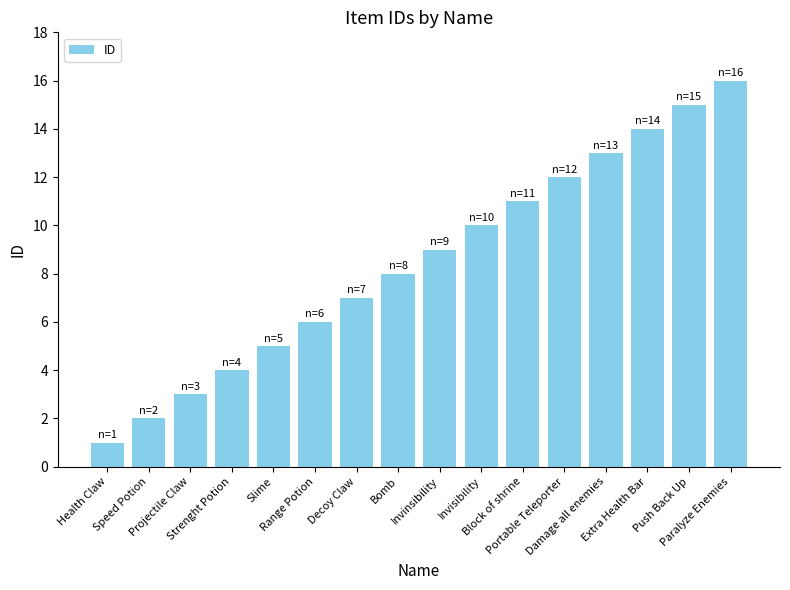

How many distinct data groups are displayed?

1